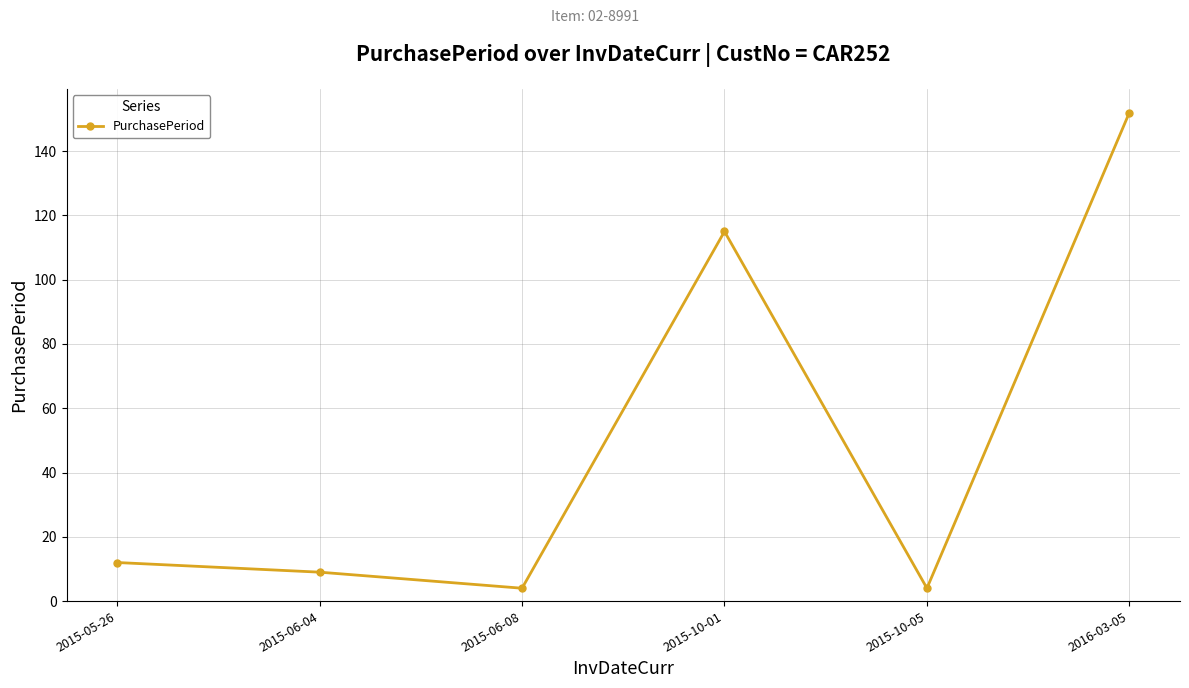

How many distinct data groups are displayed?

1